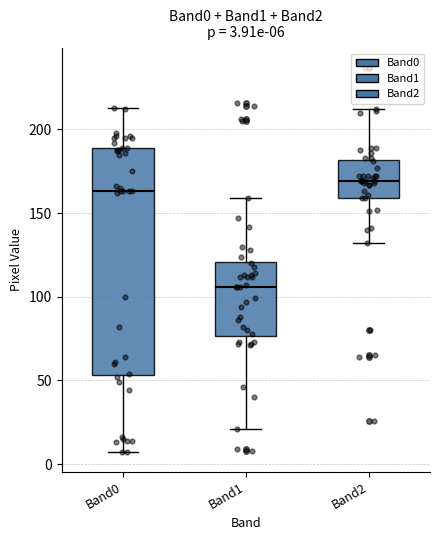

Which box is the tallest, from its lower edge to its upper edge?

Band0